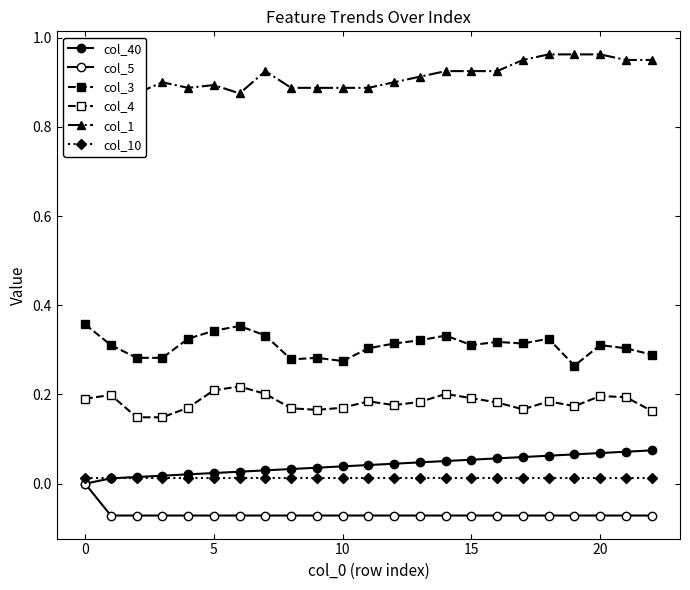

What is the sum of all col_1 values?

21.0